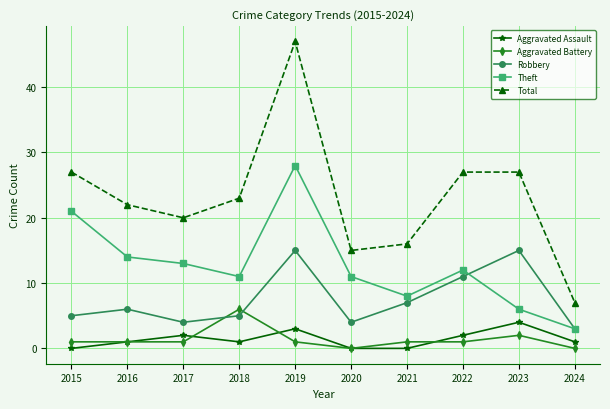

At which category does Theft reach its first local peak?

2019